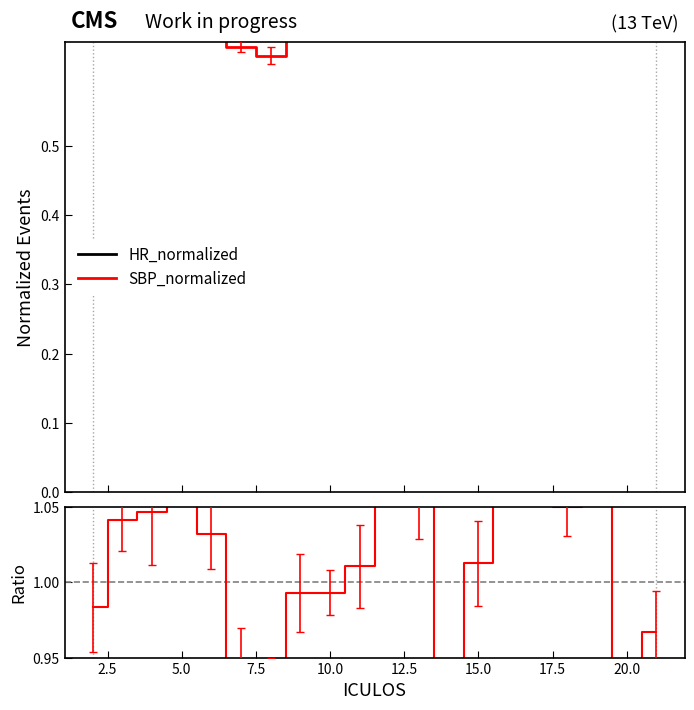

How many lines are shown in the chart?

3